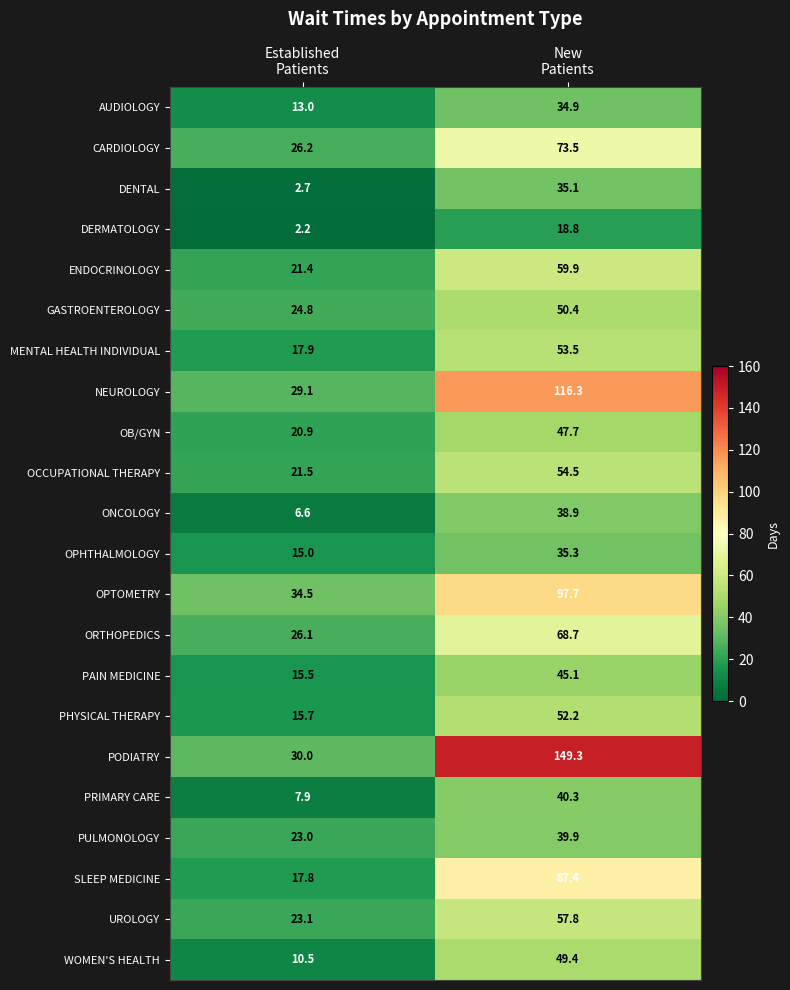

Which series has the largest range (max minus min)?

PODIATRY